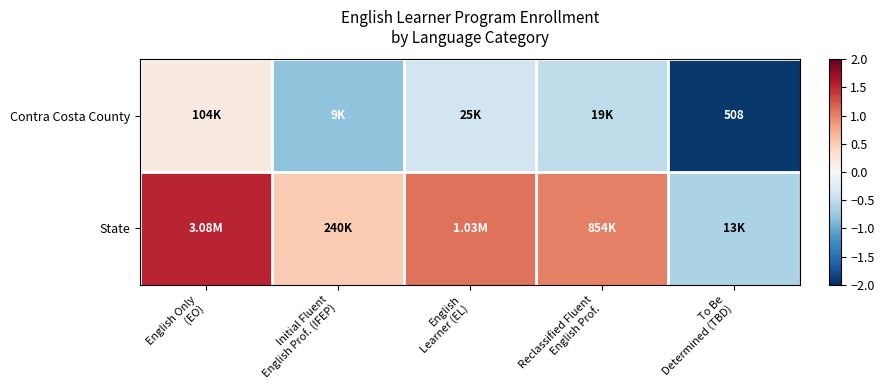

At how many categories does at least one series exceed 1?

3